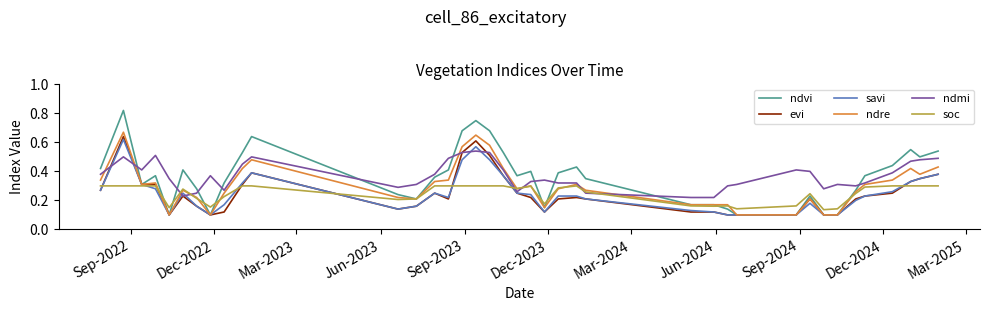

Which series has the widest spread of values?

ndvi